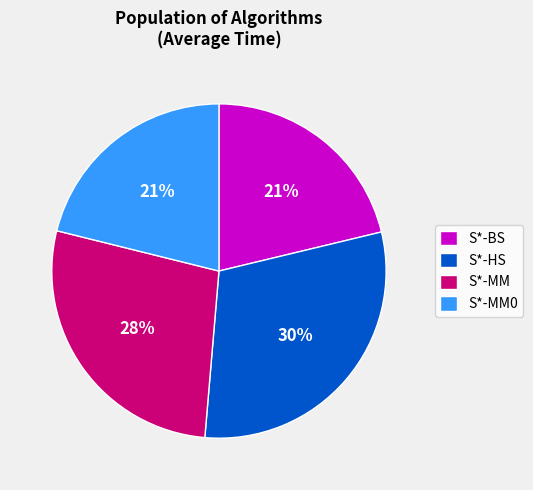

Which category has the biggest portion of the pie?

S*-HS